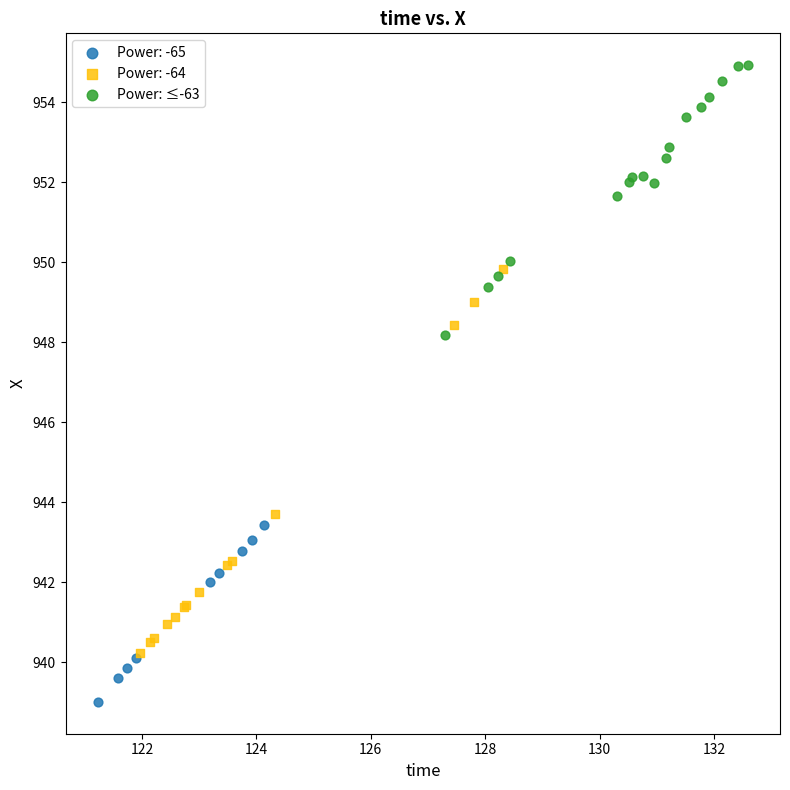

Which series has the largest Y range (max minus min)?

Power: -64